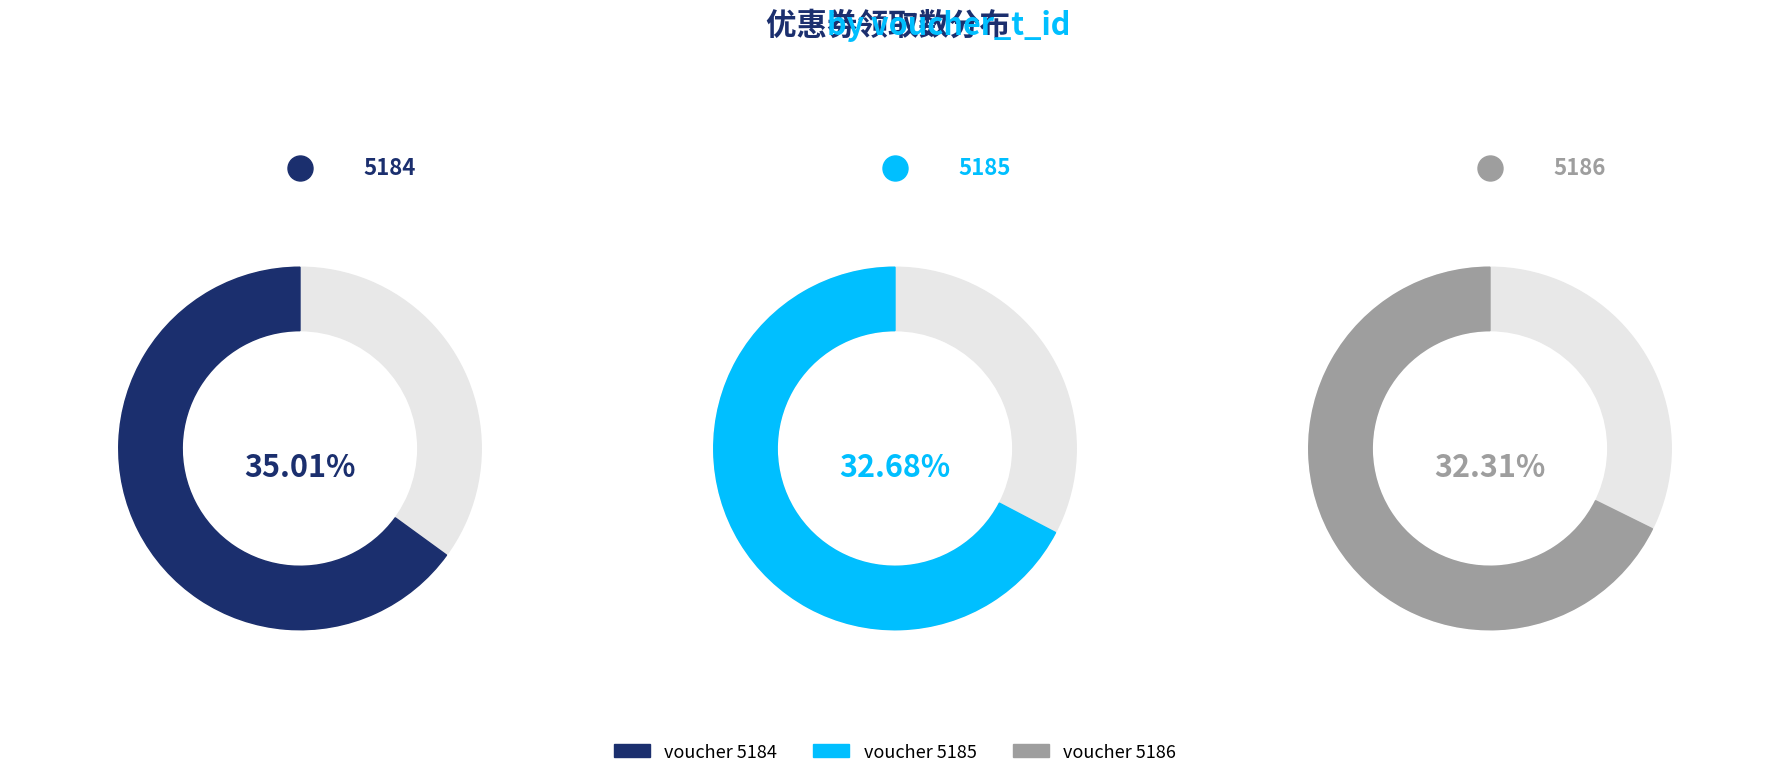

Is there a majority slice in this chart?

No